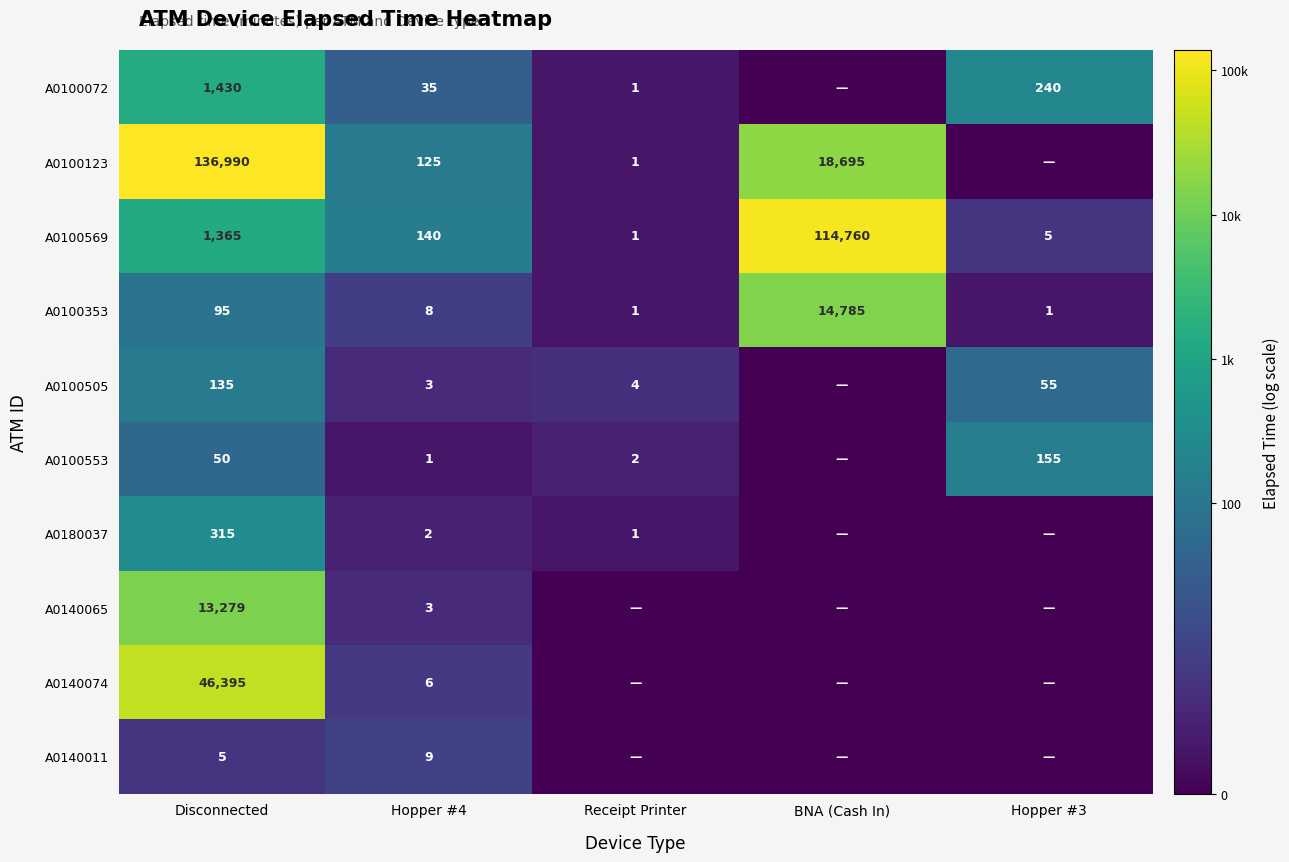

The value of A0100353 at Hopper #4 is 8. True or false?

True